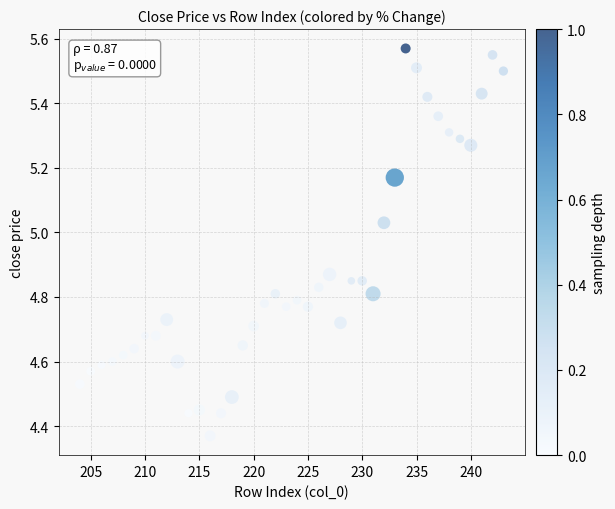

What is the range of X values (max minus min)?

39.0